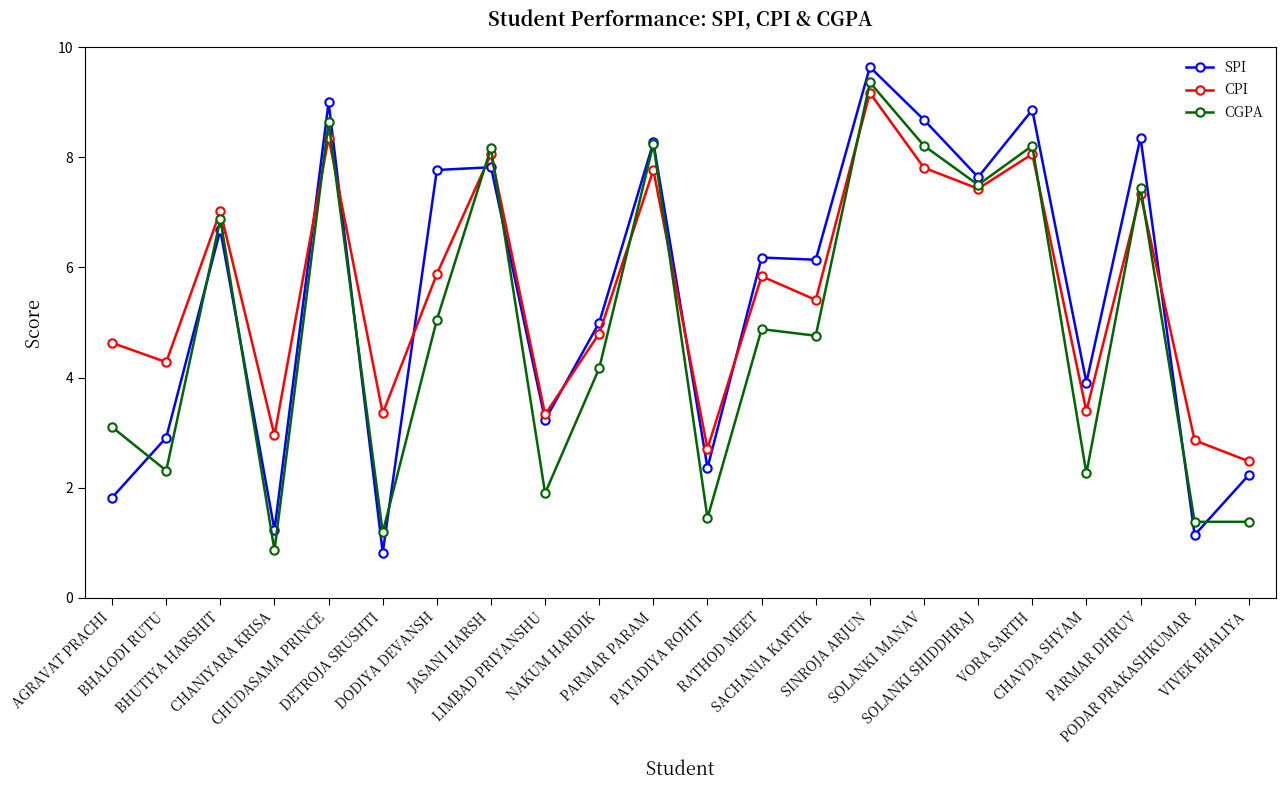

At how many categories does at least one series exceed 6?

12